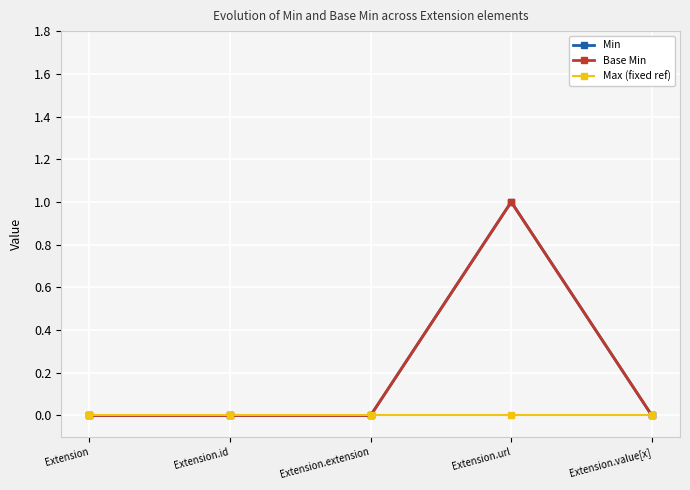

How many lines are shown in the chart?

3